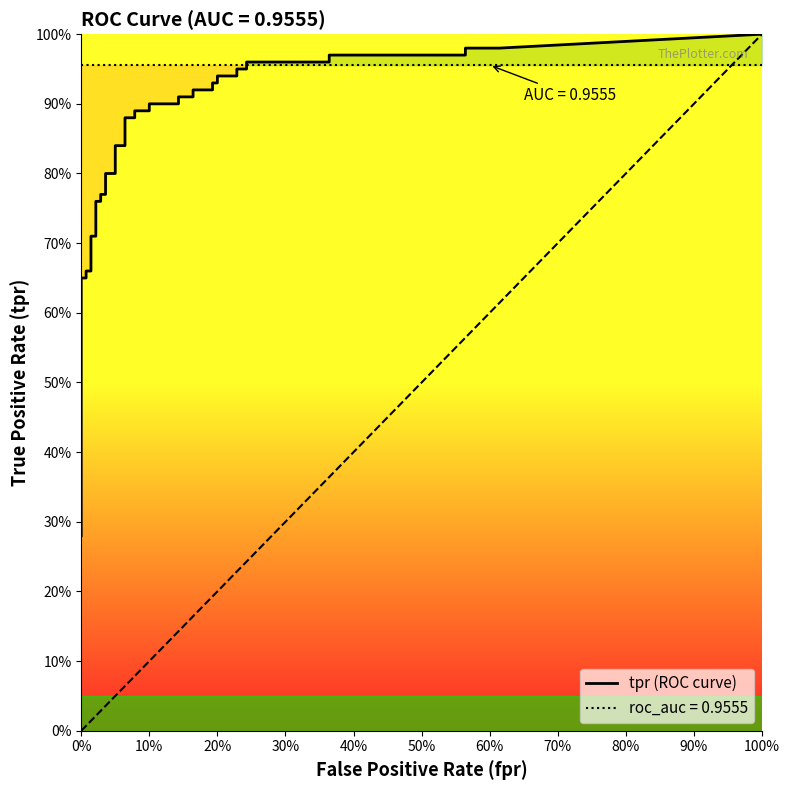

Is it true that tpr equals 0.2 at 7?

False